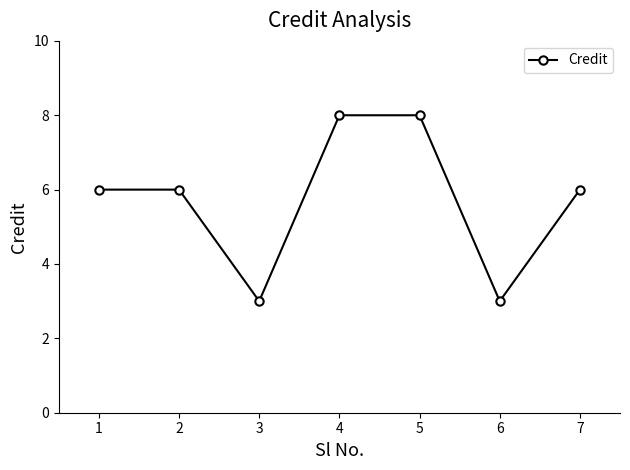

What is the minimum value shown in the chart?

3